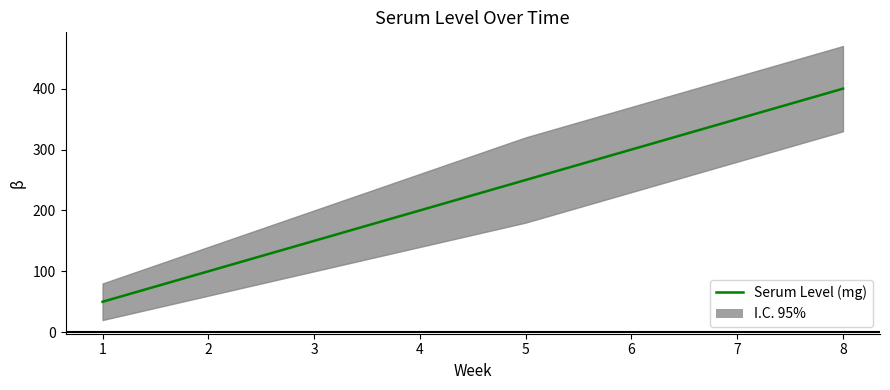

Which category has the highest value across all series?

8